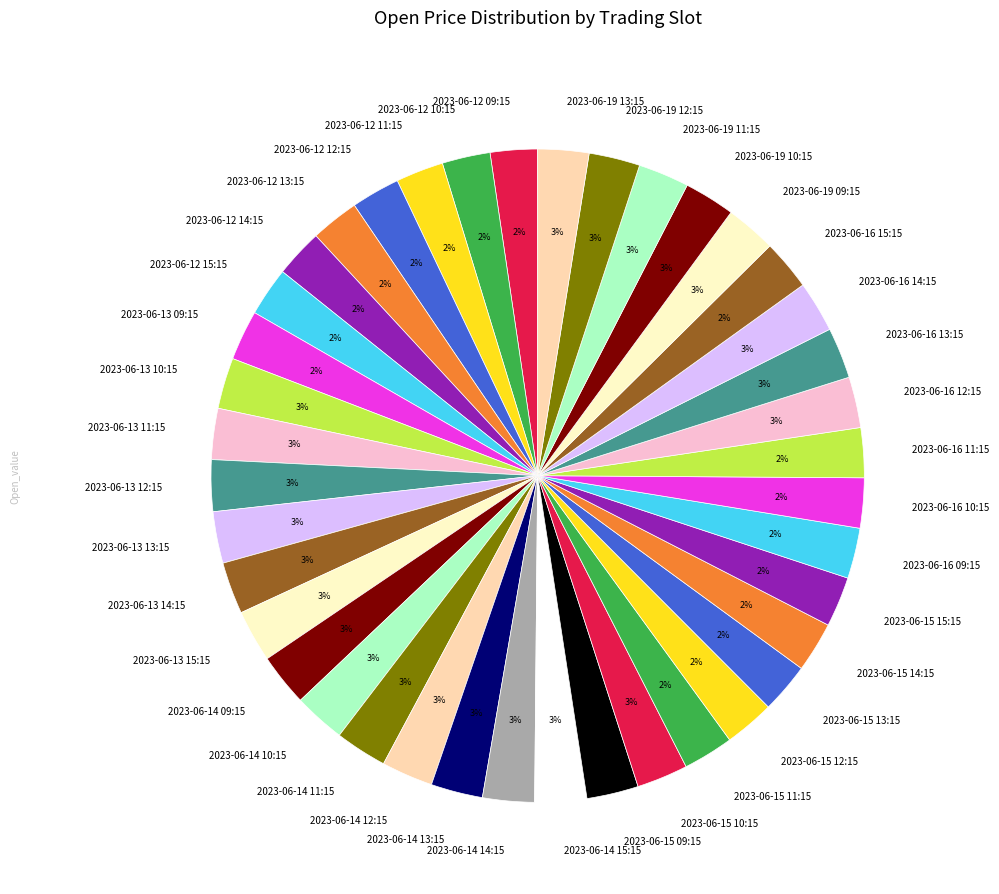

To the nearest percent, what percentage of the pie is 2023-06-19 11:15?

3%